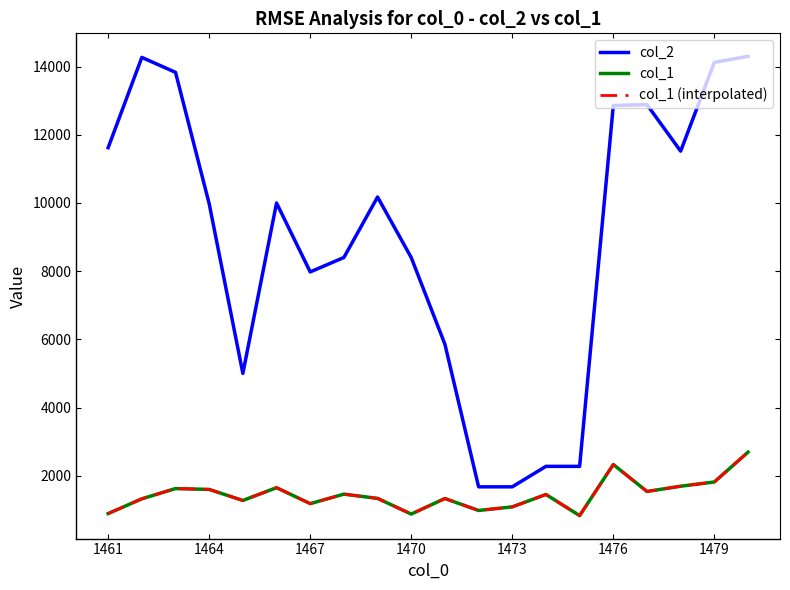

Which series has the largest total across all categories?

col_2